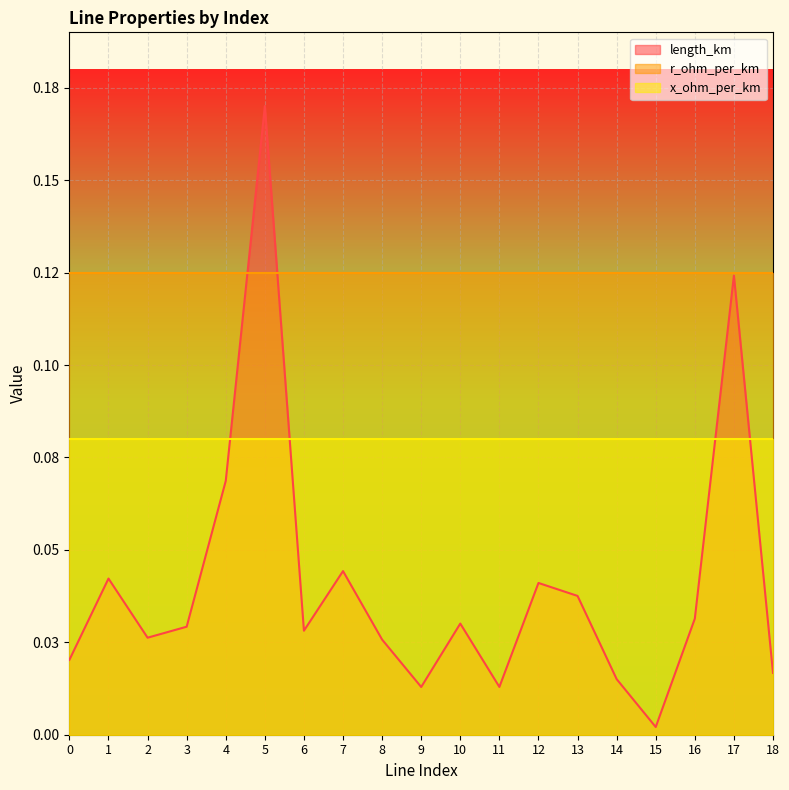

List the series in order of their peak value, lowest first.

x_ohm_per_km, r_ohm_per_km, length_km